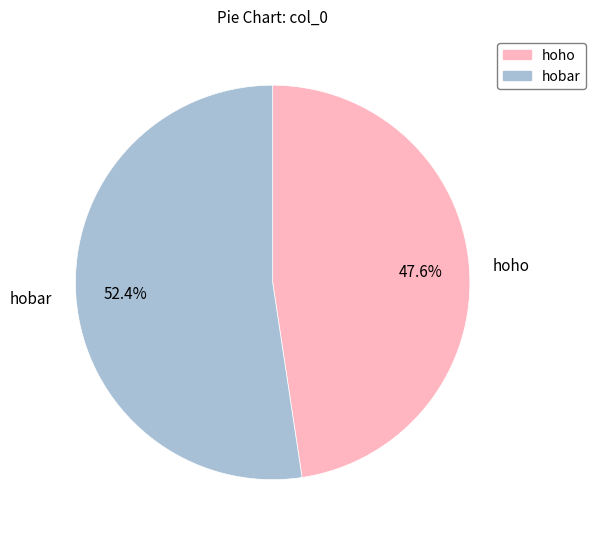

How many segments does this pie chart have?

2